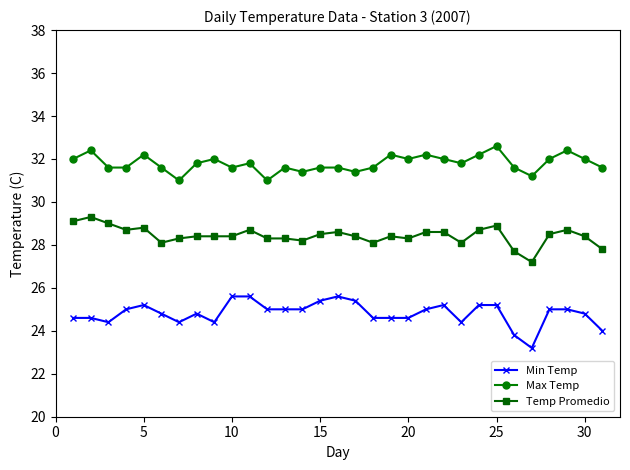

What is the value of the Temp Promedio point at the 31st from the left?

27.8